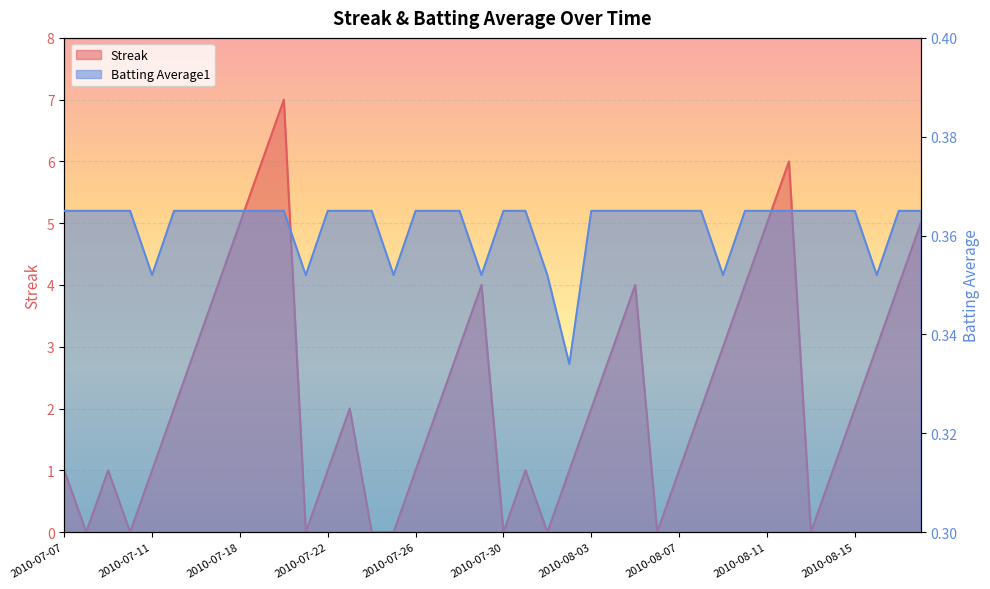

Rank the series by their average value, from highest to lowest.

Streak, Batting Average1